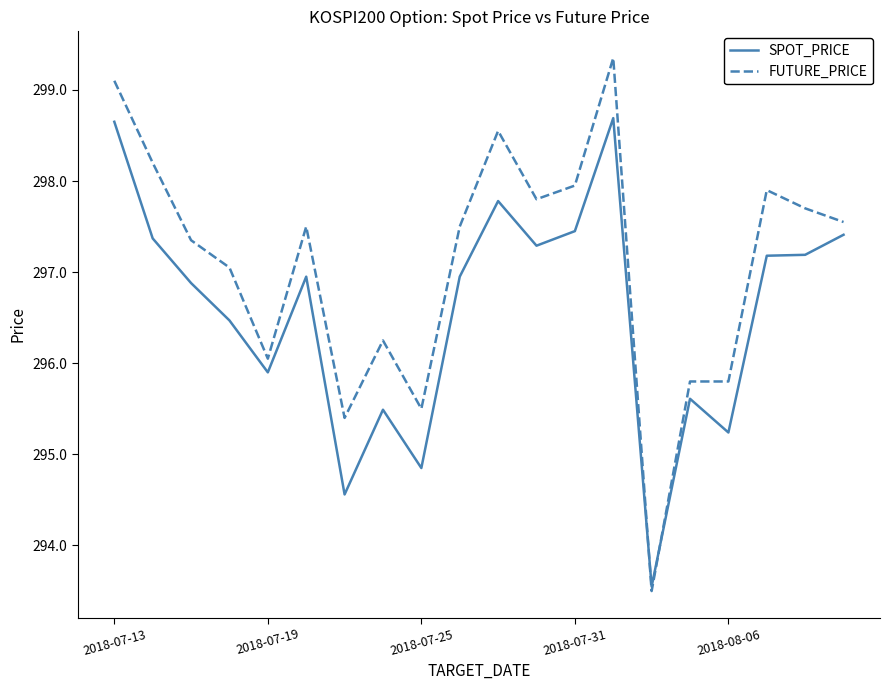

Which series has the largest total across all categories?

FUTURE_PRICE